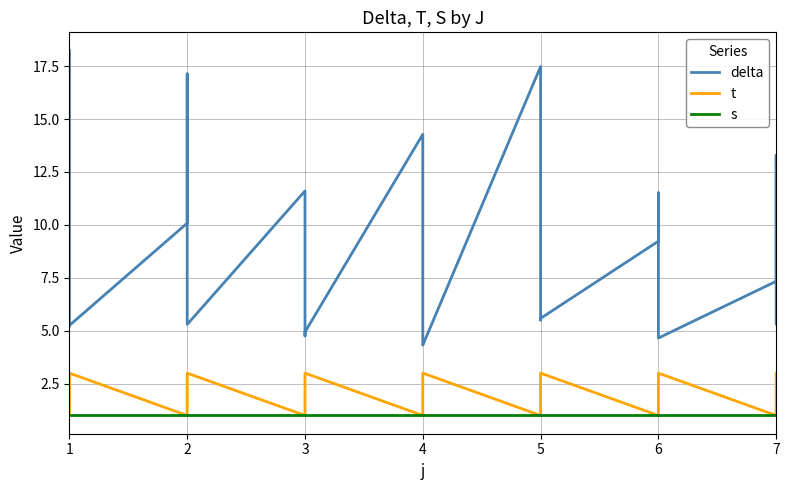

What is the difference between the delta values at 3 and 1?

0.5